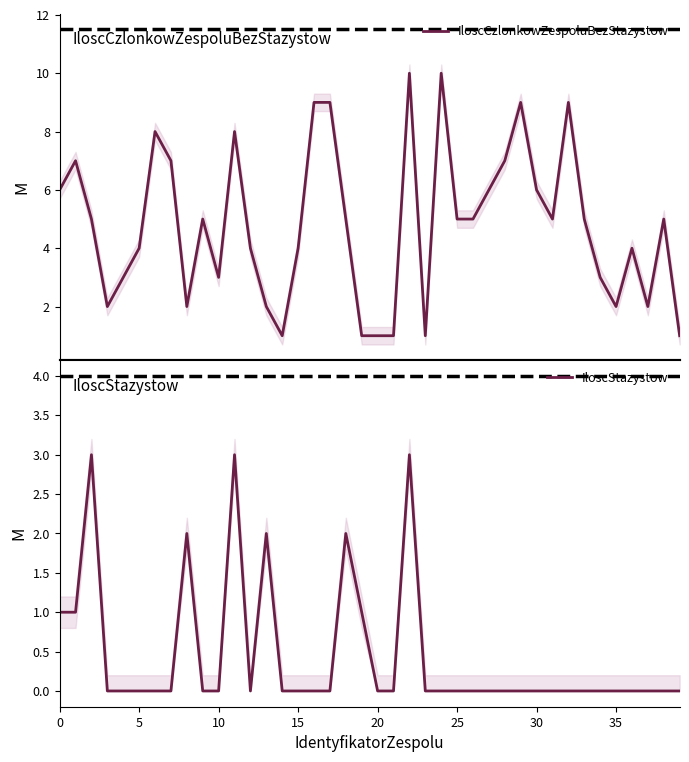

In IloscCzlonkowZespoluBezStazystow, how many points are lower than both neighbors (excluding endpoints)?

8